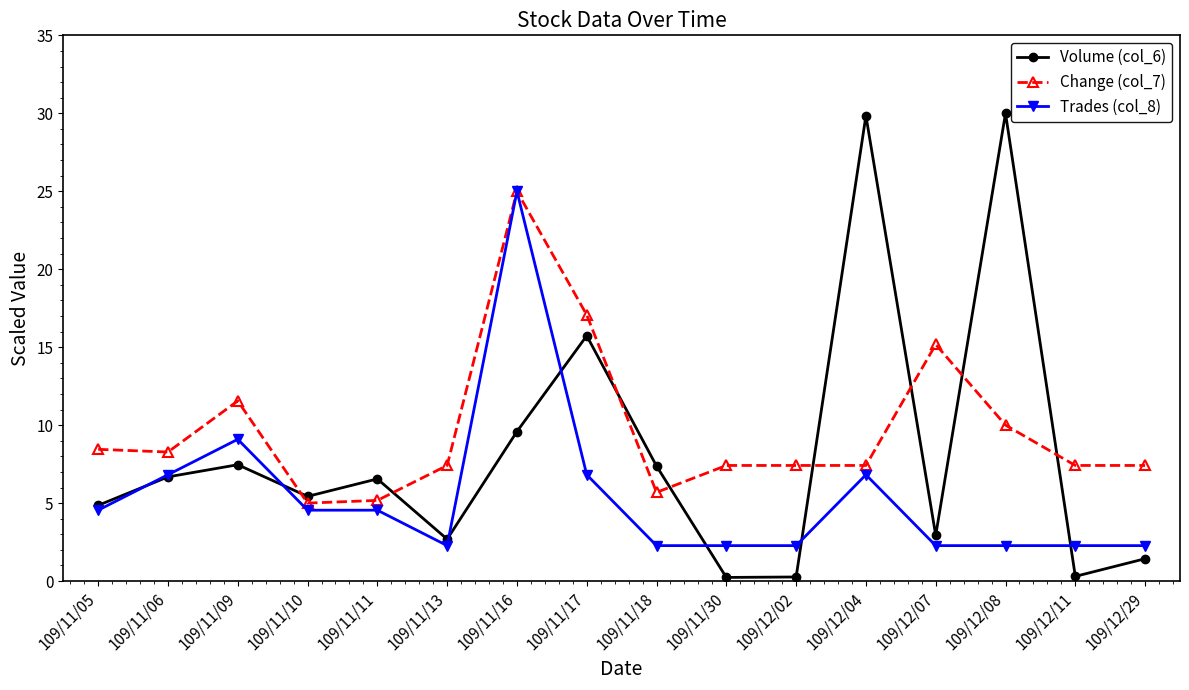

How many intersections are there between Change (col_7) and Volume (col_6)?

8